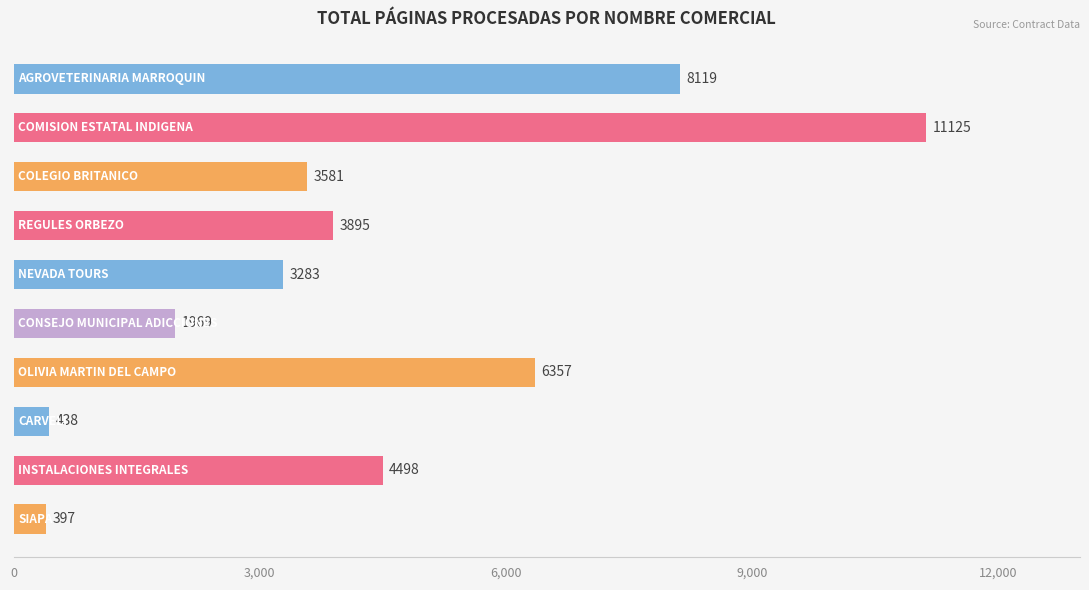

What is the sum of all values?

43662